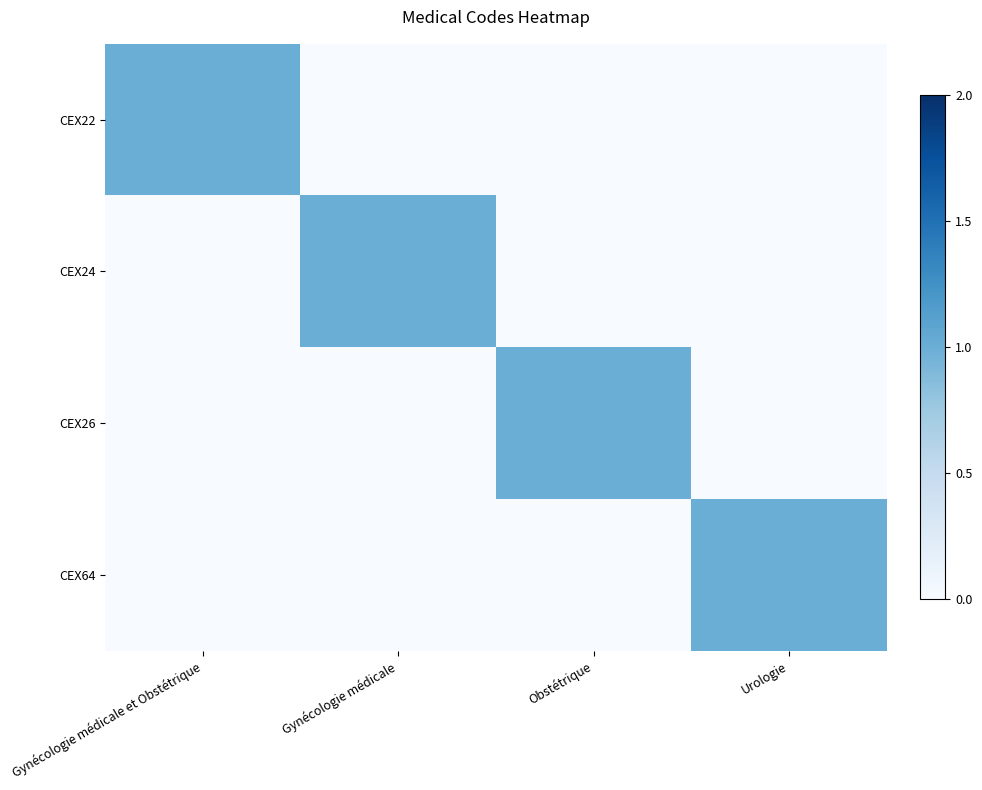

How many series are shown in this chart?

4